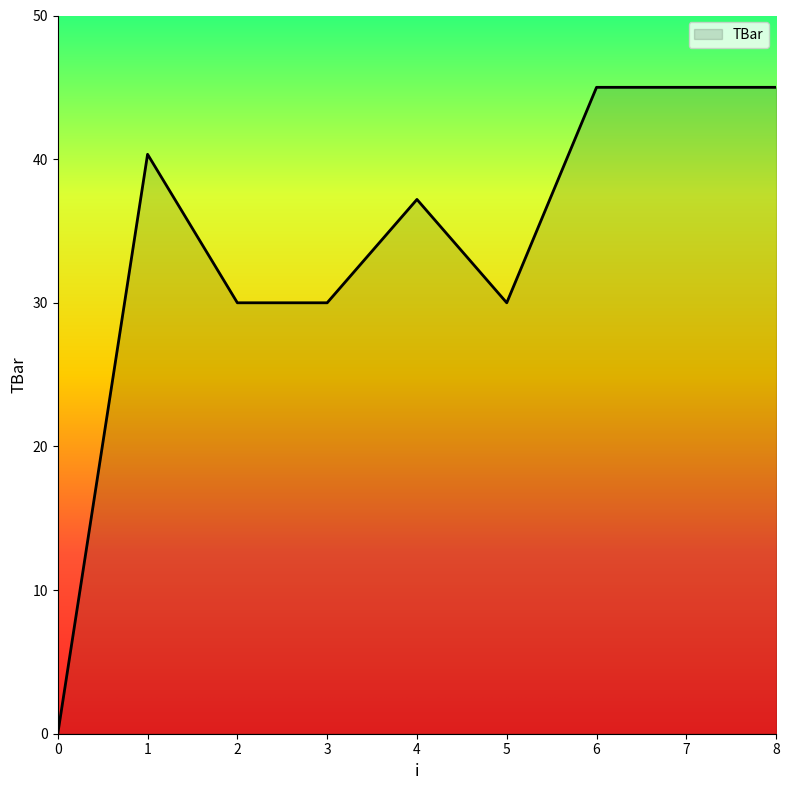

What is the difference between the maximum and minimum values?

45.0